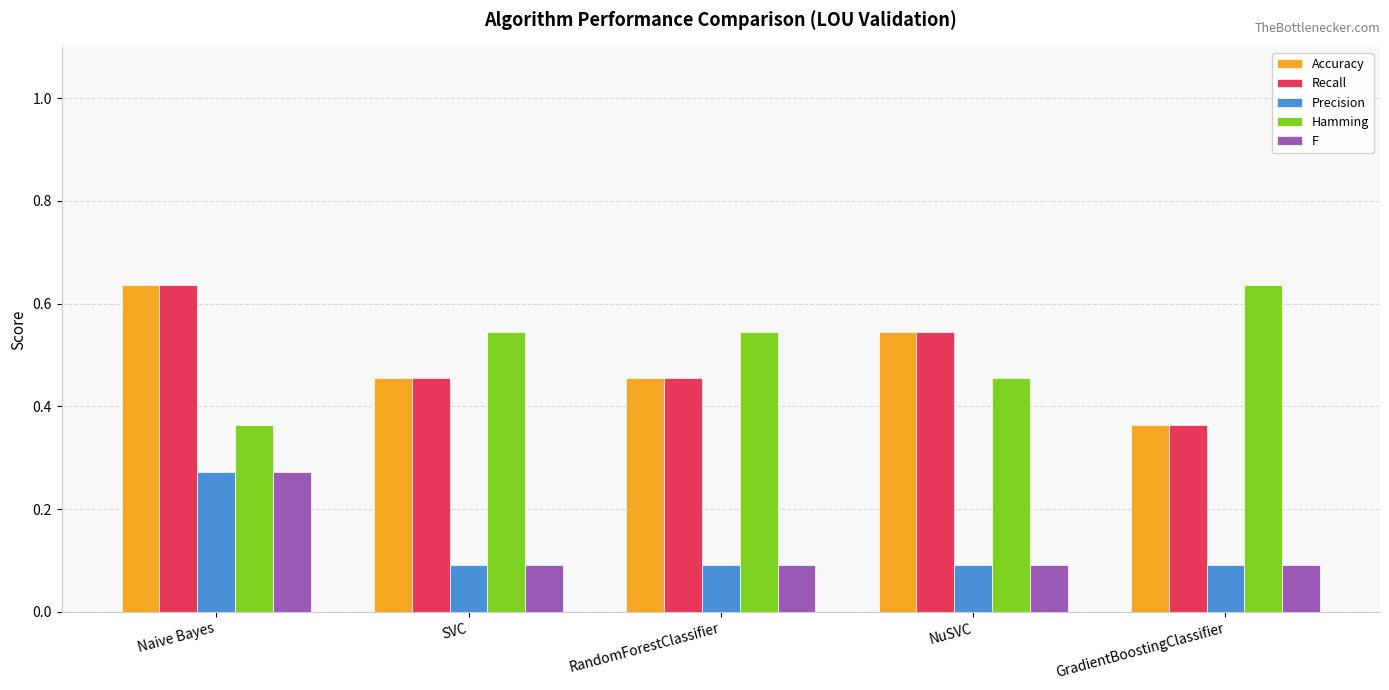

How many F values are between 0 and 1?

5